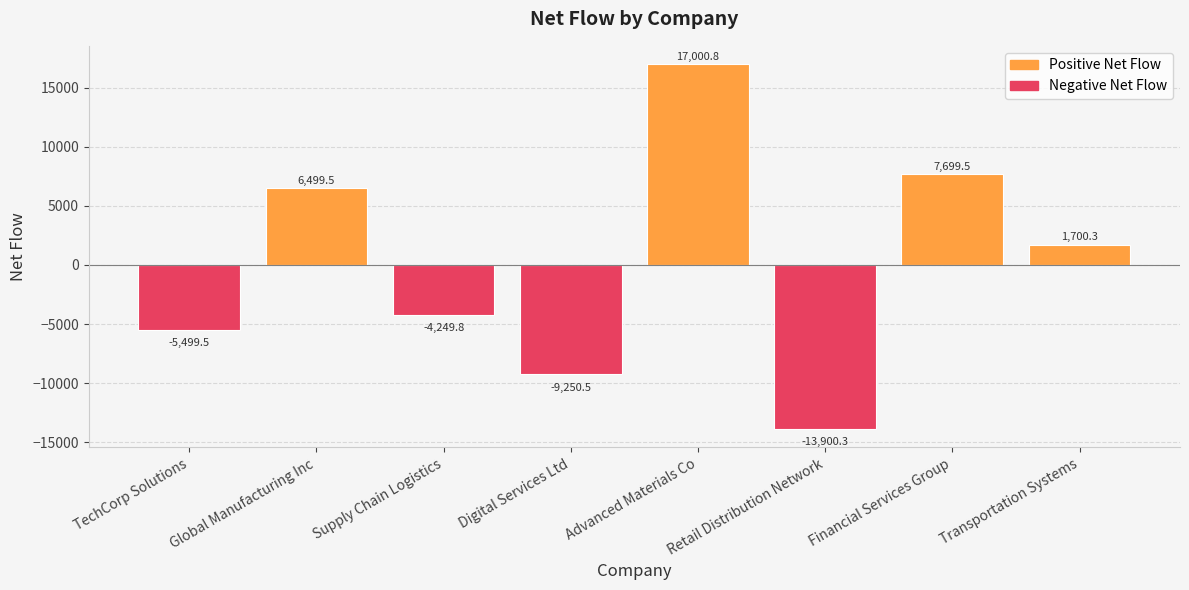

What position from the right is TechCorp Solutions?

8